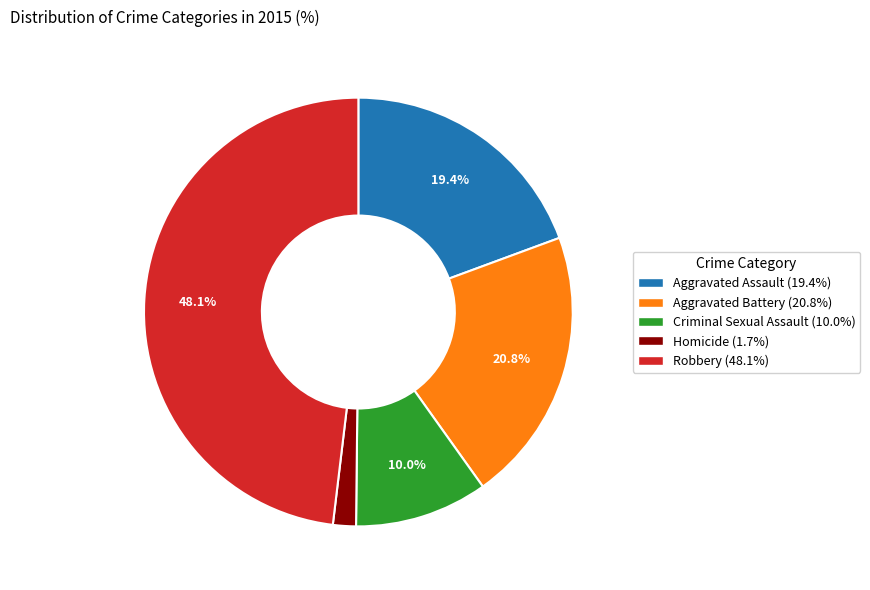

Is it true that Robbery is 48% of the pie?

True